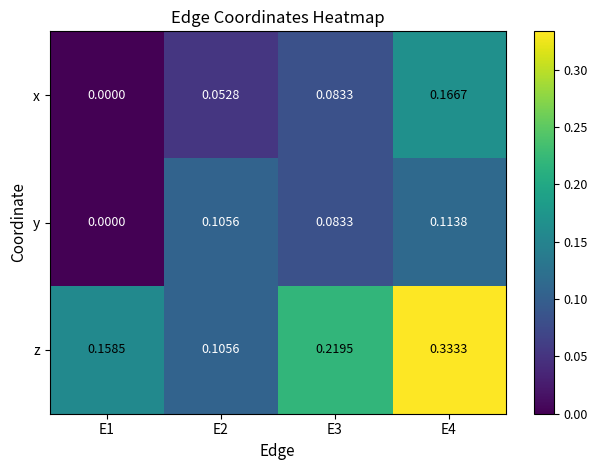

Is the value of x at E1 greater than the value of z at E2?

No